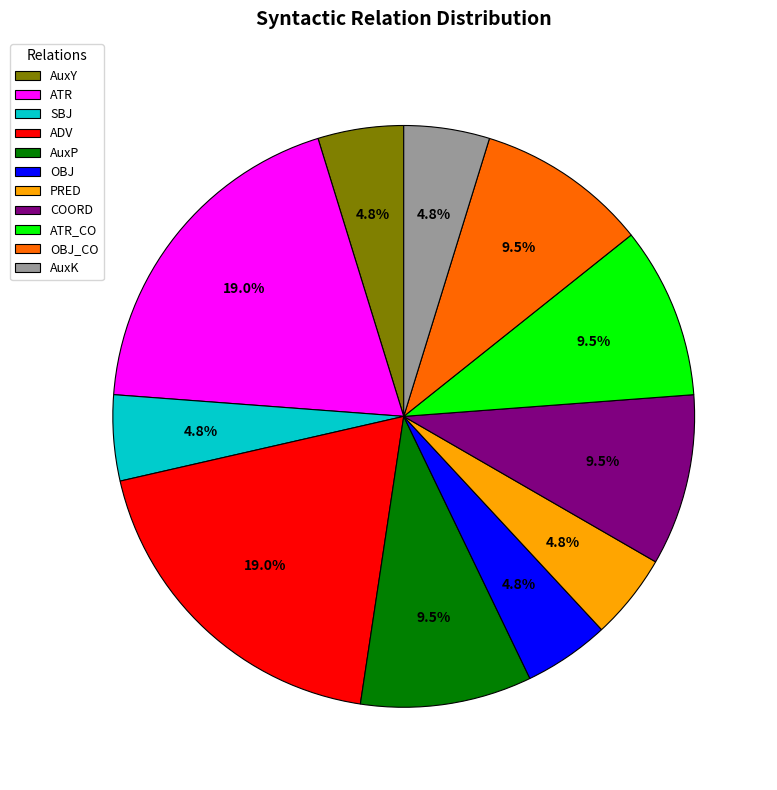

To the nearest percent, what is the combined percentage of COORD and OBJ?

14%